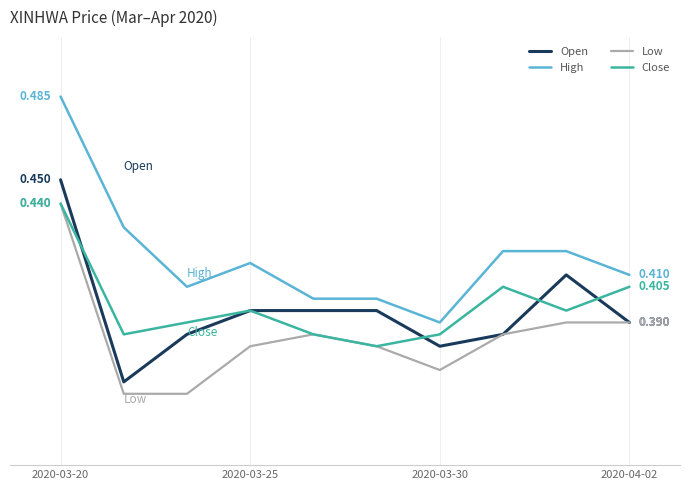

True or false: Open and Low cross at least once.

False